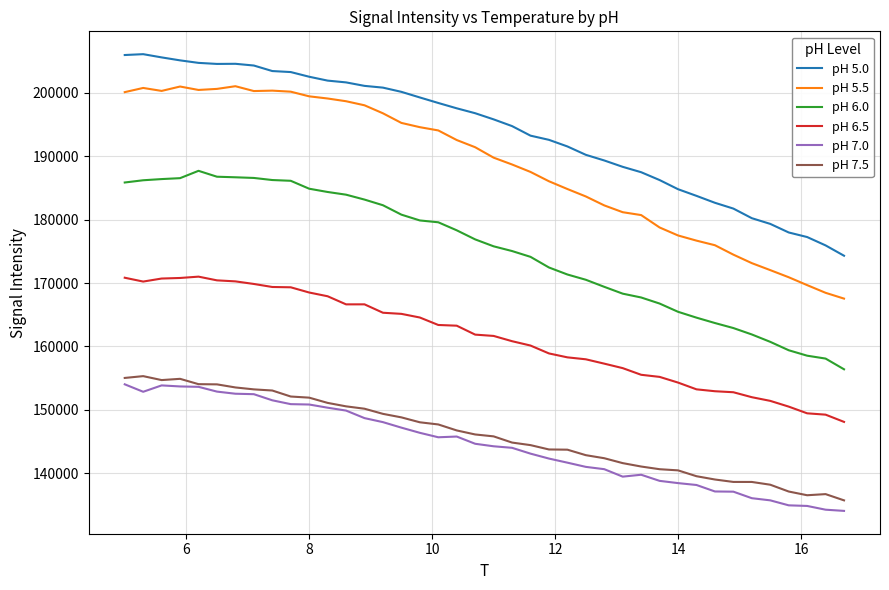

Which series has the largest total across all categories?

pH 5.0